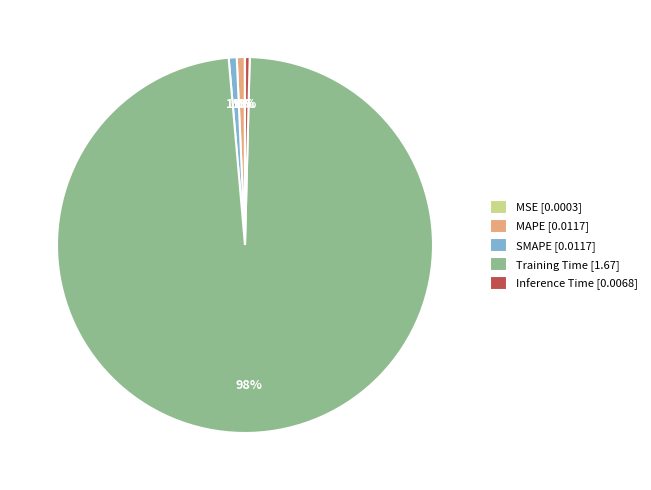

What percentage is the Training Time [1.67] slice, to the nearest percent?

98%